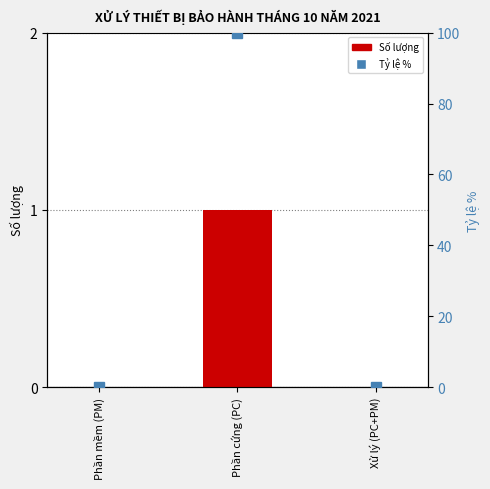

Between Xử lý (PC+PM) and Phần cứng (PC), which is larger?

Phần cứng (PC)